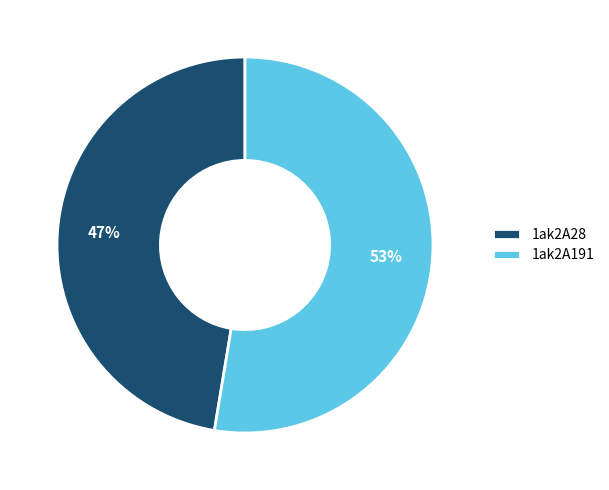

True or false: 1ak2A191 accounts for 53% of the total.

True